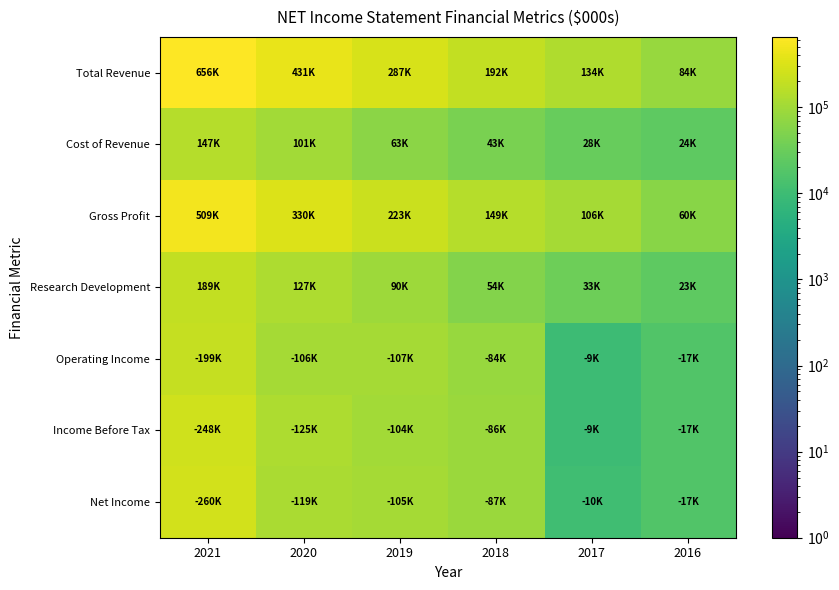

Which series has the widest spread of values?

Total Revenue